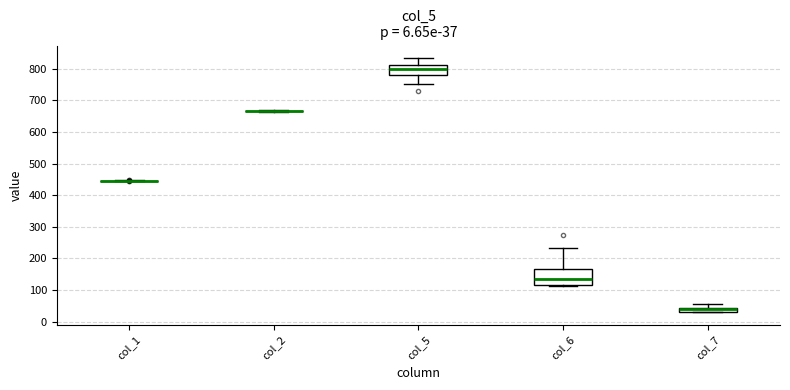

Comparing the boxes themselves (not the whiskers), which one is the tallest?

col_6